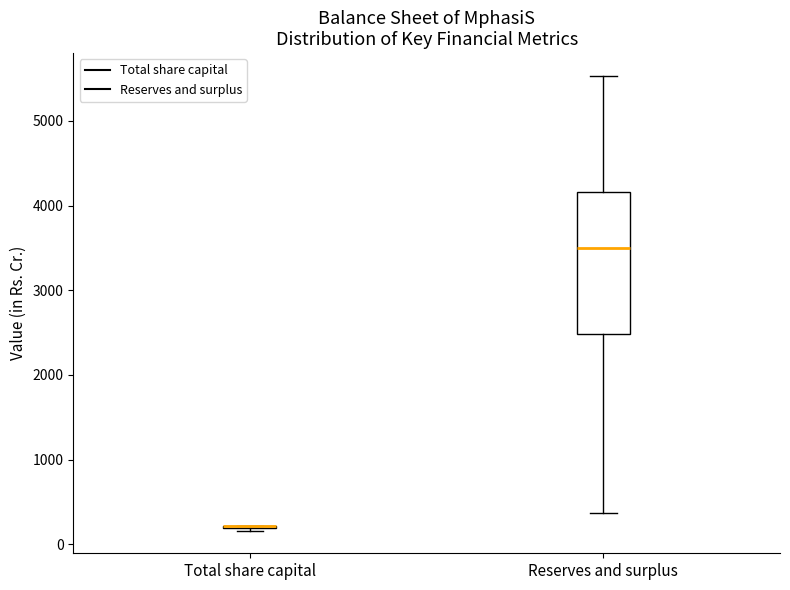

Reading left to right, transcribe this box plot: for each box, give where its median line is, the range the box spans, and where its two whiskers end, as read against the y-axis. The values are not printed on the chart, so give them approximately, as read against the axis.

Total share capital: box collapsed to a line at 200, whiskers 200 to 200
Reserves and surplus: median 3500, box 2500 to 4200, whiskers 400 to 5500